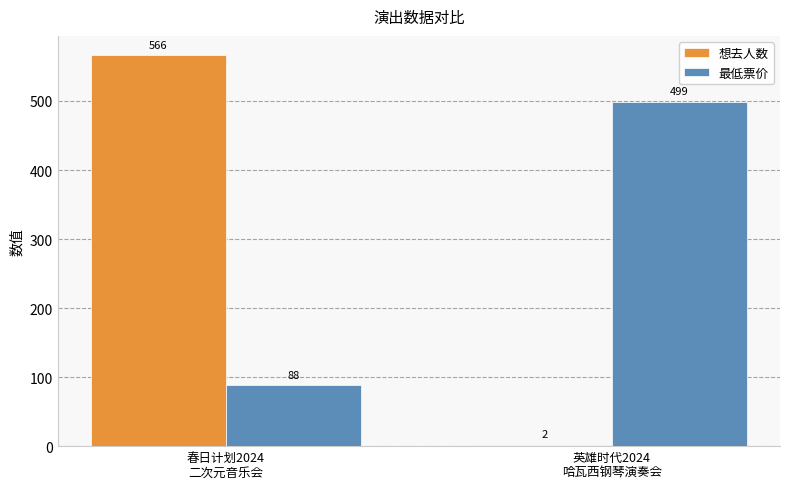

True or false: 最低票价 has a value of 656 at 英雄时代2024
哈瓦西钢琴演奏会.

False